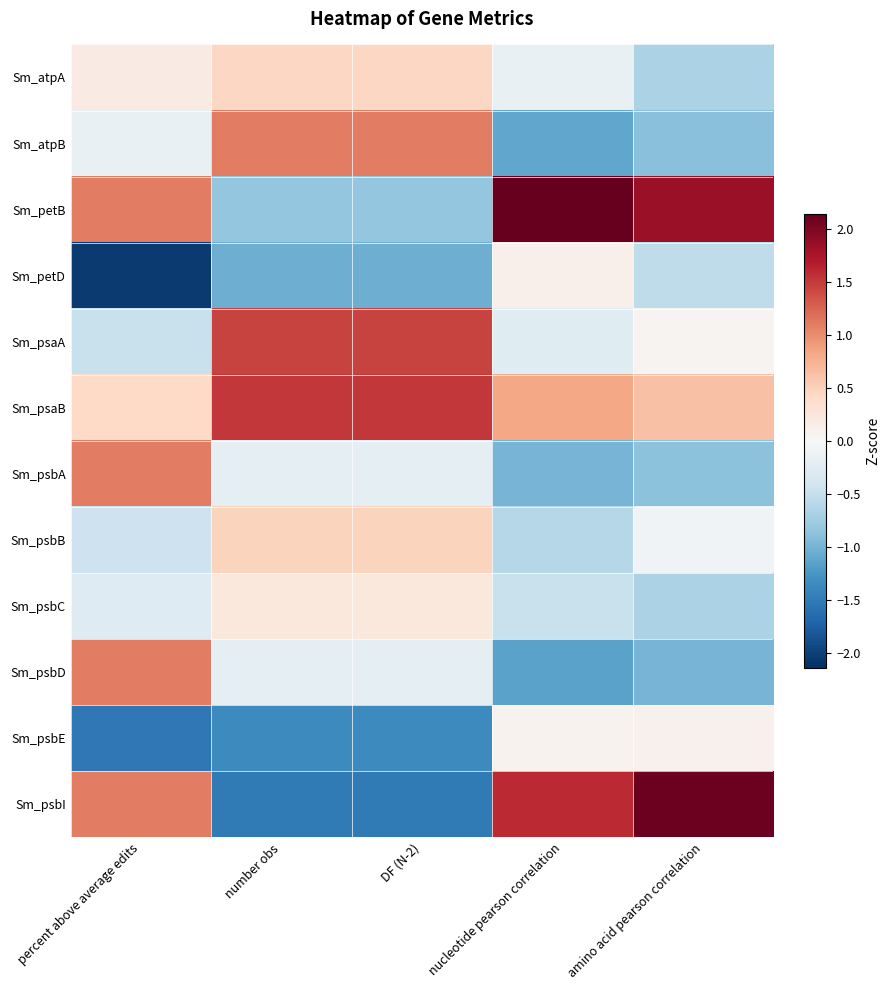

Reading left to right, extract all data points from this chart.

Sm_atpA: percent above average edits=0.2	number obs=0.4	DF (N-2)=0.4	nucleotide pearson correlation=-0.2	amino acid pearson correlation=-0.7
Sm_atpB: percent above average edits=-0.2	number obs=1.1	DF (N-2)=1.1	nucleotide pearson correlation=-1.1	amino acid pearson correlation=-0.9
Sm_petB: percent above average edits=1.1	number obs=-0.8	DF (N-2)=-0.8	nucleotide pearson correlation=2.1	amino acid pearson correlation=1.8
Sm_petD: percent above average edits=-2.1	number obs=-1.0	DF (N-2)=-1.0	nucleotide pearson correlation=0.1	amino acid pearson correlation=-0.5
Sm_psaA: percent above average edits=-0.5	number obs=1.4	DF (N-2)=1.4	nucleotide pearson correlation=-0.3	amino acid pearson correlation=0.1
Sm_psaB: percent above average edits=0.4	number obs=1.5	DF (N-2)=1.5	nucleotide pearson correlation=0.8	amino acid pearson correlation=0.6
Sm_psbA: percent above average edits=1.1	number obs=-0.2	DF (N-2)=-0.2	nucleotide pearson correlation=-1.0	amino acid pearson correlation=-0.9
Sm_psbB: percent above average edits=-0.4	number obs=0.5	DF (N-2)=0.5	nucleotide pearson correlation=-0.6	amino acid pearson correlation=-0.1
Sm_psbC: percent above average edits=-0.3	number obs=0.2	DF (N-2)=0.2	nucleotide pearson correlation=-0.5	amino acid pearson correlation=-0.7
Sm_psbD: percent above average edits=1.1	number obs=-0.2	DF (N-2)=-0.2	nucleotide pearson correlation=-1.1	amino acid pearson correlation=-1.0
Sm_psbE: percent above average edits=-1.5	number obs=-1.4	DF (N-2)=-1.4	nucleotide pearson correlation=0.1	amino acid pearson correlation=0.1
Sm_psbI: percent above average edits=1.1	number obs=-1.5	DF (N-2)=-1.5	nucleotide pearson correlation=1.6	amino acid pearson correlation=2.1